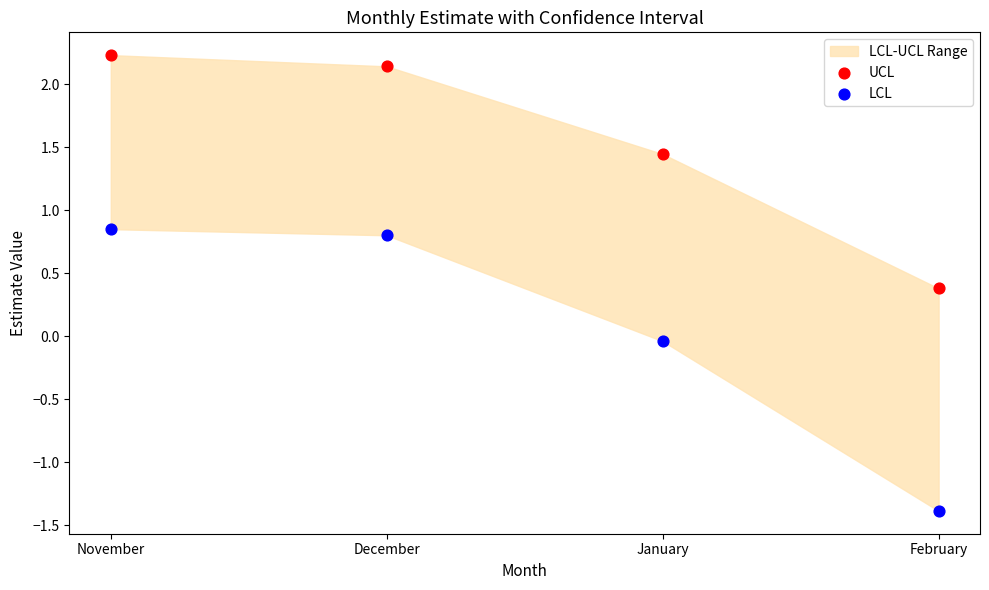

Which series has the widest spread of Y values?

LCL